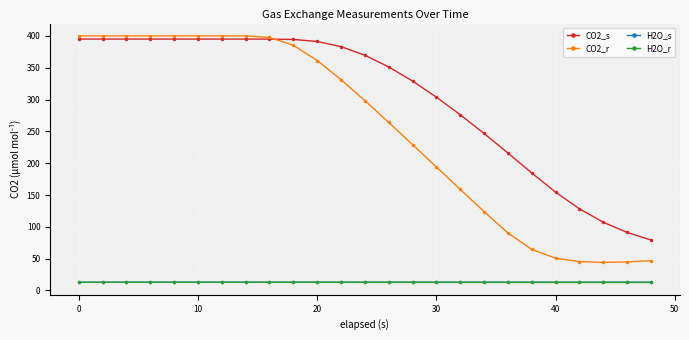

What is the maximum value shown in the chart?

400.0